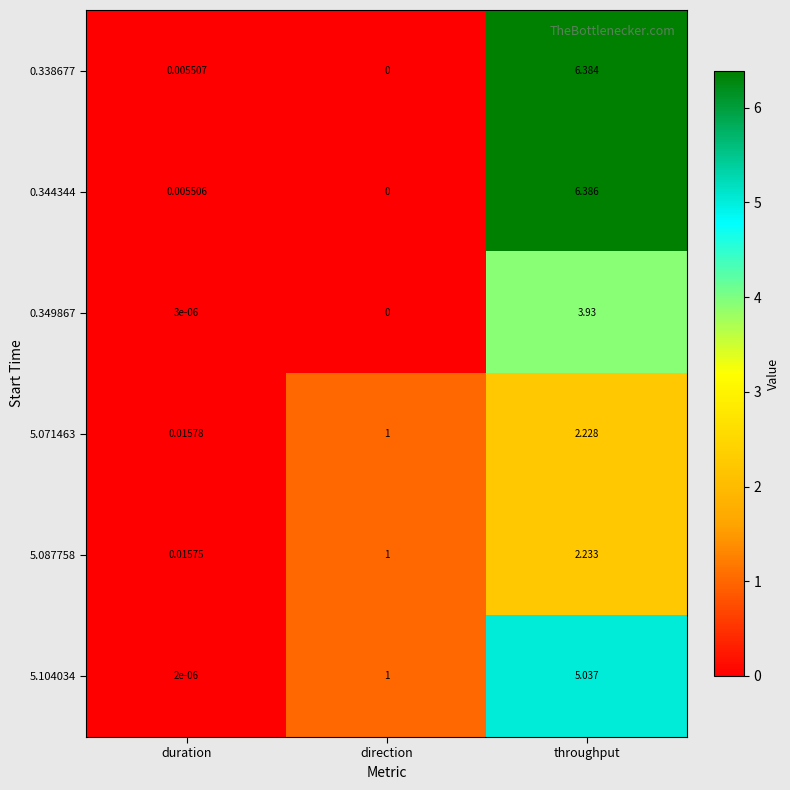

At which label is 5.104034 closest to 2?

direction